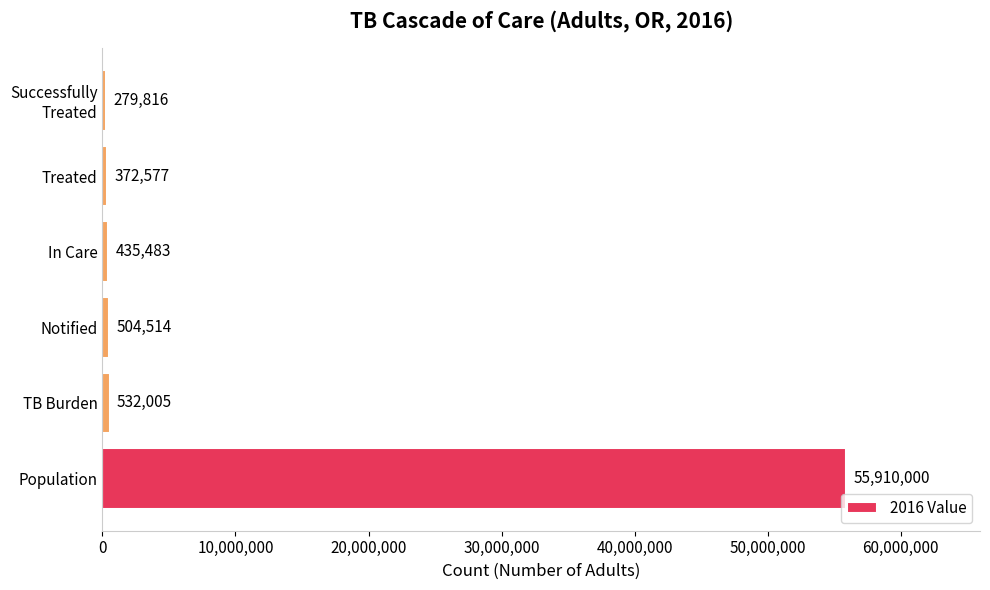

At which label is the value closest to 28094908?

TB Burden